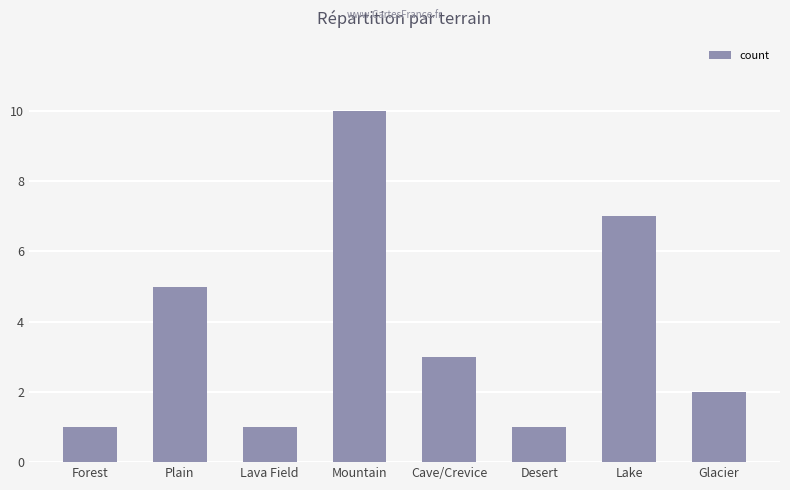

Reading right to left, extract all data points from this chart.

Glacier=2	Lake=7	Desert=1	Cave/Crevice=3	Mountain=10	Lava Field=1	Plain=5	Forest=1